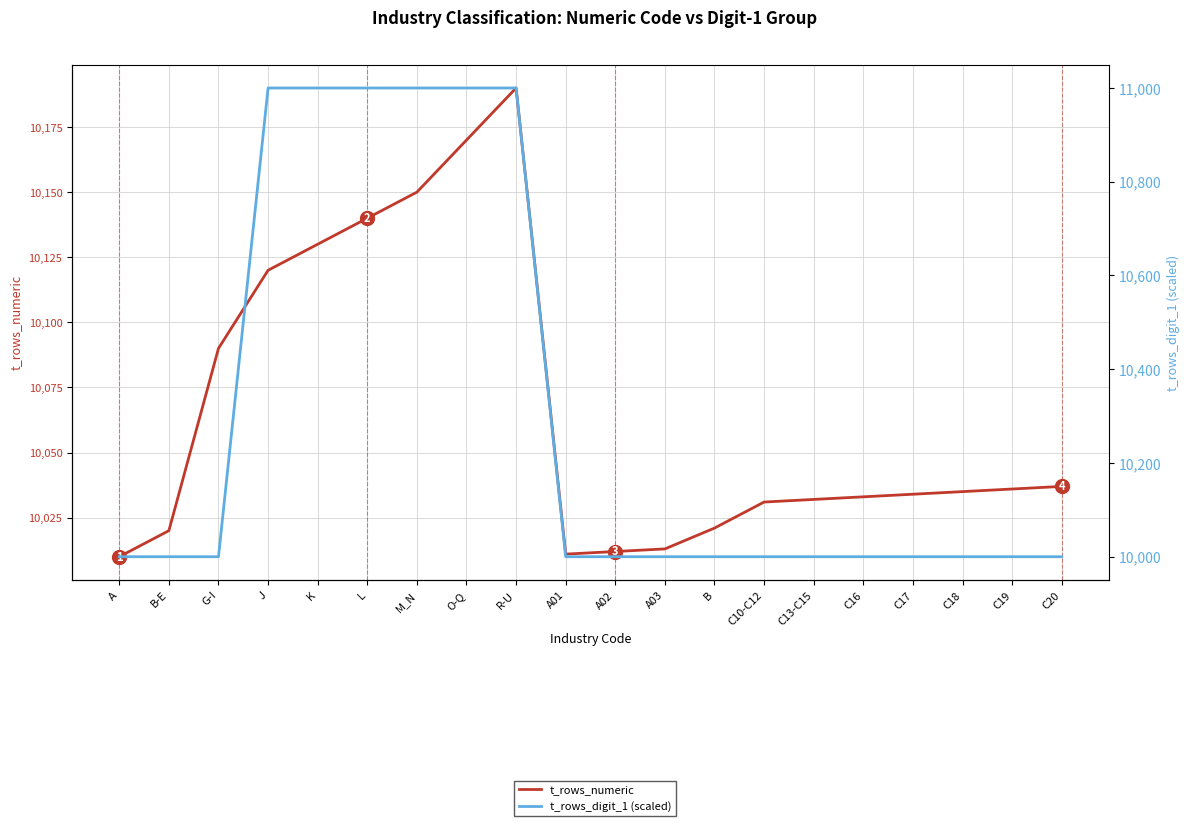

Reading left to right, extract all data points from this chart.

t_rows_numeric: 10010	10020	10090	10120	10130	10140	10150	10170	10190	10011	10012	10013	10021	10031	10032	10033	10034	10035	10036	10037
t_rows_digit_1 (scaled): 10000	10000	10000	11000	11000	11000	11000	11000	11000	10000	10000	10000	10000	10000	10000	10000	10000	10000	10000	10000